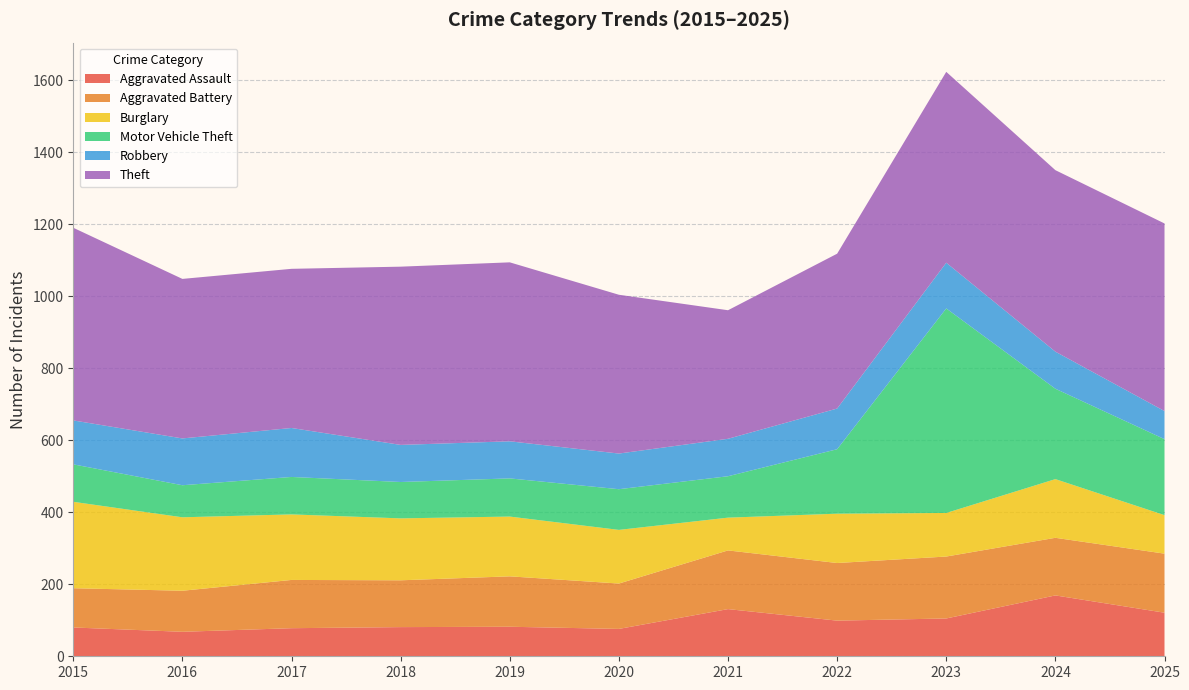

Reading left to right, transcribe all the data shown in this chart.

Aggravated Assault: 2015=80	2016=68	2017=78	2018=81	2019=82	2020=76	2021=131	2022=99	2023=105	2024=169	2025=121
Aggravated Battery: 2015=109	2016=114	2017=134	2018=130	2019=140	2020=126	2021=163	2022=160	2023=172	2024=160	2025=164
Burglary: 2015=240	2016=204	2017=182	2018=172	2019=166	2020=149	2021=91	2022=137	2023=121	2024=163	2025=107
Motor Vehicle Theft: 2015=104	2016=89	2017=104	2018=101	2019=106	2020=113	2021=115	2022=179	2023=568	2024=251	2025=211
Robbery: 2015=122	2016=130	2017=136	2018=103	2019=103	2020=99	2021=104	2022=113	2023=127	2024=103	2025=78
Theft: 2015=535	2016=443	2017=442	2018=495	2019=497	2020=441	2021=357	2022=430	2023=530	2024=504	2025=521